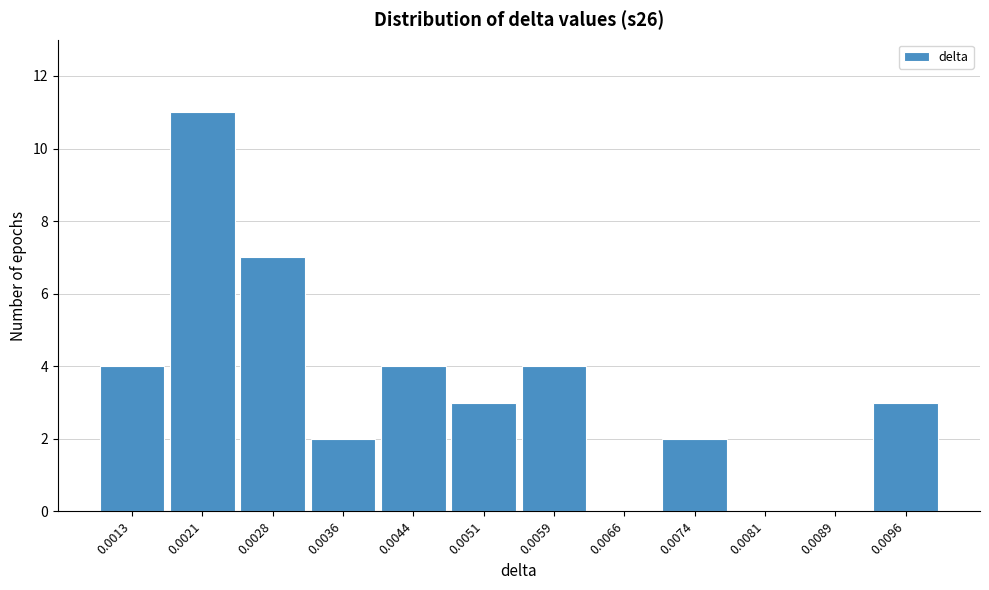

Reading right to left, list all the values displayed in this chart.

0.0096=3	0.0089=0	0.0081=0	0.0074=2	0.0066=0	0.0059=4	0.0051=3	0.0044=4	0.0036=2	0.0028=7	0.0021=11	0.0013=4